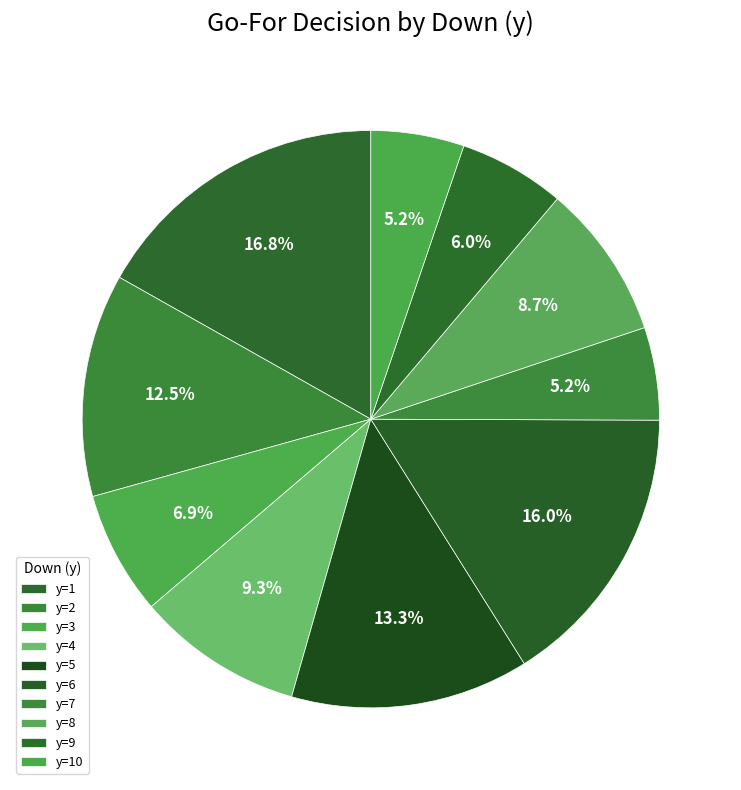

How many slices are in this pie chart?

10